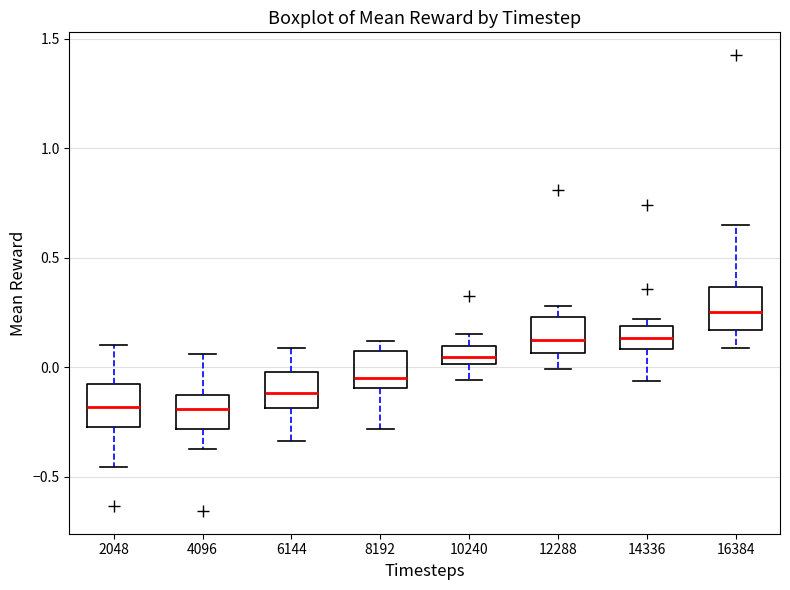

Where does the upper whisker of the box at x = 16384 end on the y-axis? The values are not printed on the chart, so give them approximately, as read against the axis.

0.65